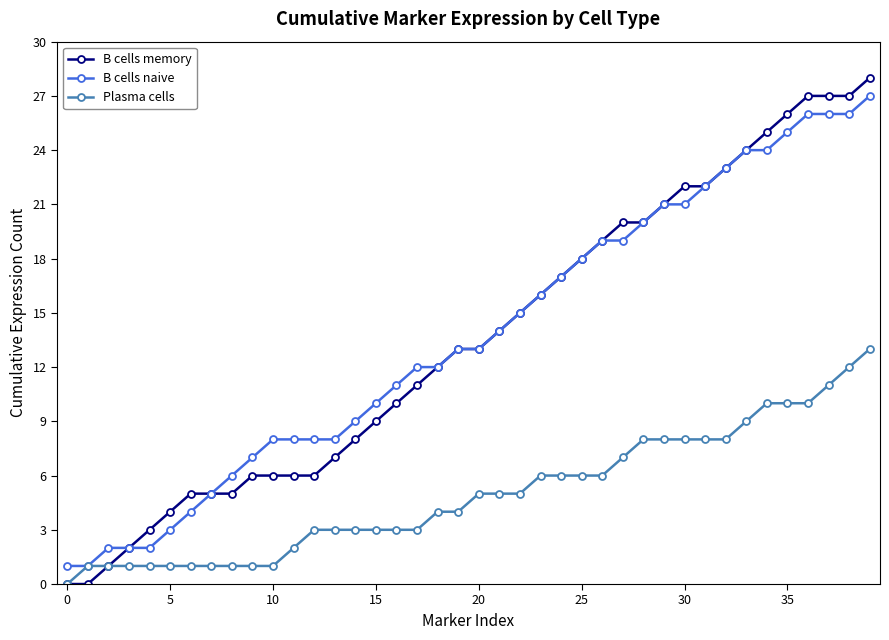

Reading right to left, extract all data points from this chart.

B cells memory: 28	27	27	27	26	25	24	23	22	22	21	20	20	19	18	17	16	15	14	13	13	12	11	10	9	8	7	6	6	6	6	5	5	5	4	3	2	1	0	0
B cells naive: 27	26	26	26	25	24	24	23	22	21	21	20	19	19	18	17	16	15	14	13	13	12	12	11	10	9	8	8	8	8	7	6	5	4	3	2	2	2	1	1
Plasma cells: 13	12	11	10	10	10	9	8	8	8	8	8	7	6	6	6	6	5	5	5	4	4	3	3	3	3	3	3	2	1	1	1	1	1	1	1	1	1	1	0